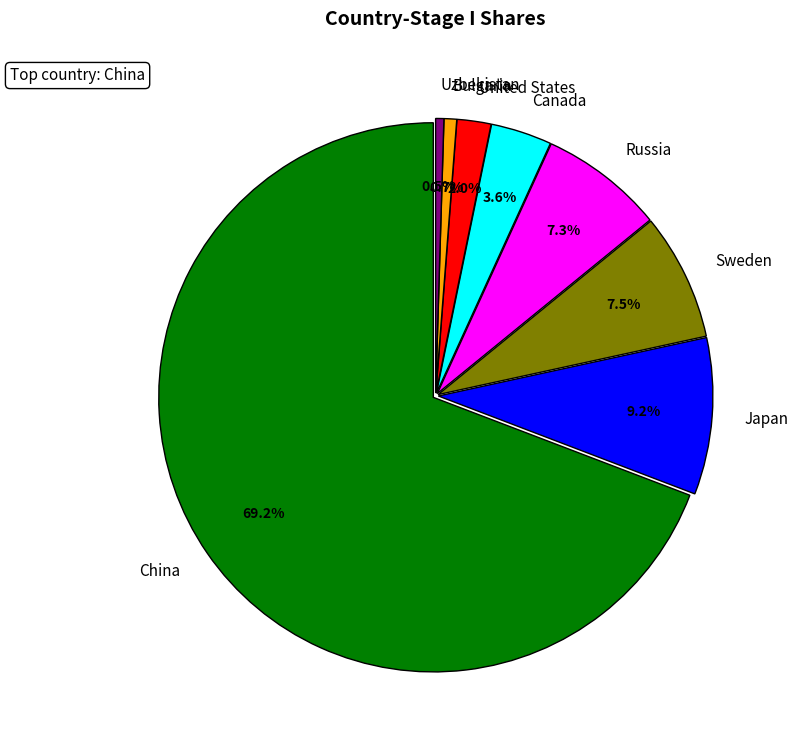

True or false: Canada accounts for 4% of the total.

True